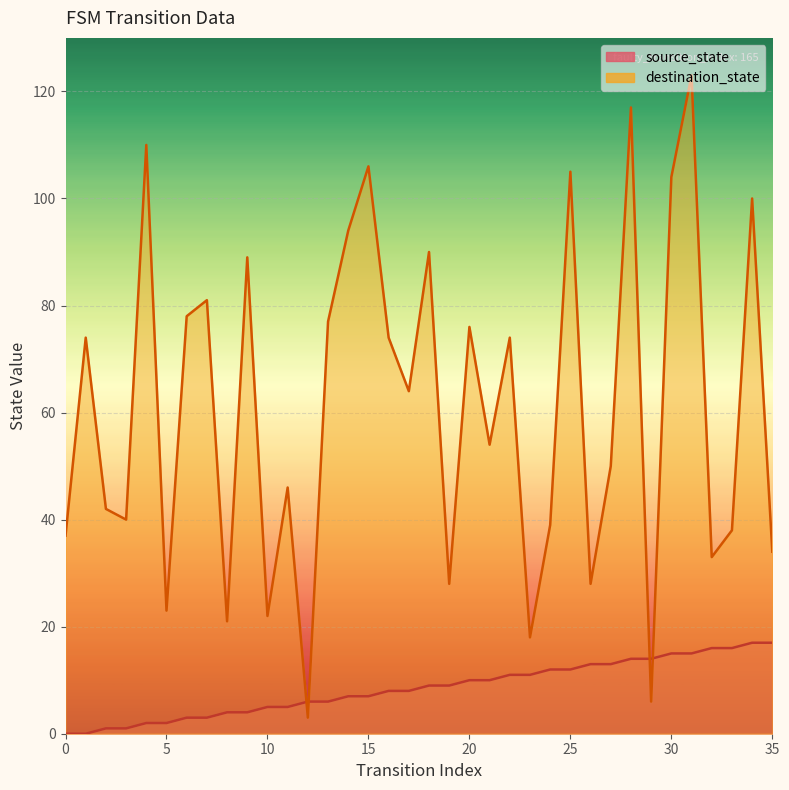

How many values in the source_state series are below 9?

18